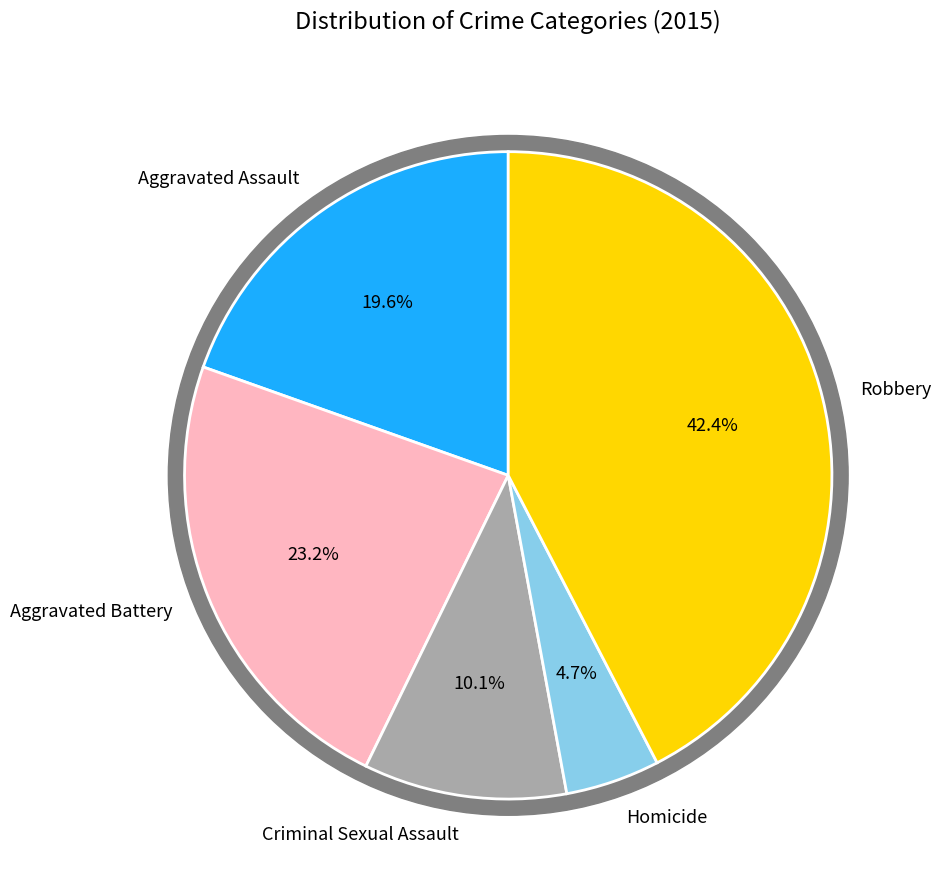

Which slice is the largest?

Robbery